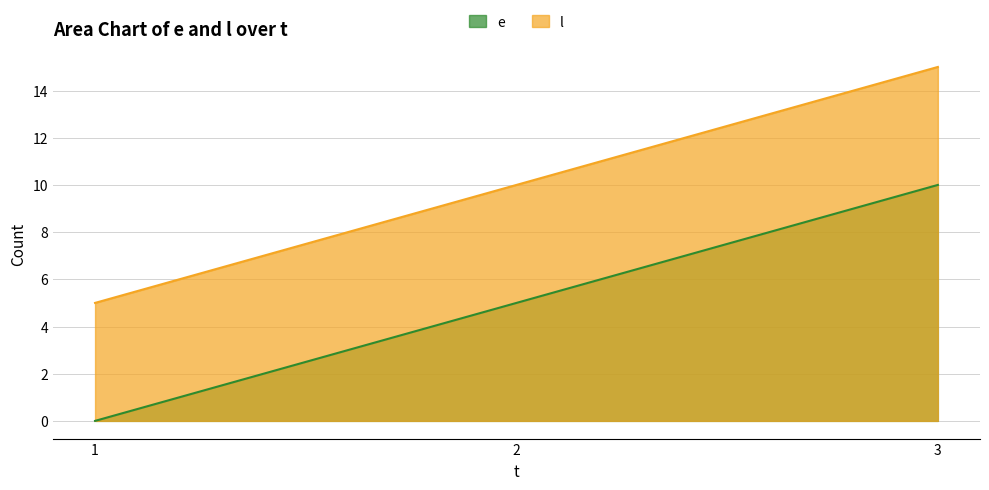

What is the total value across all series at 3?

25